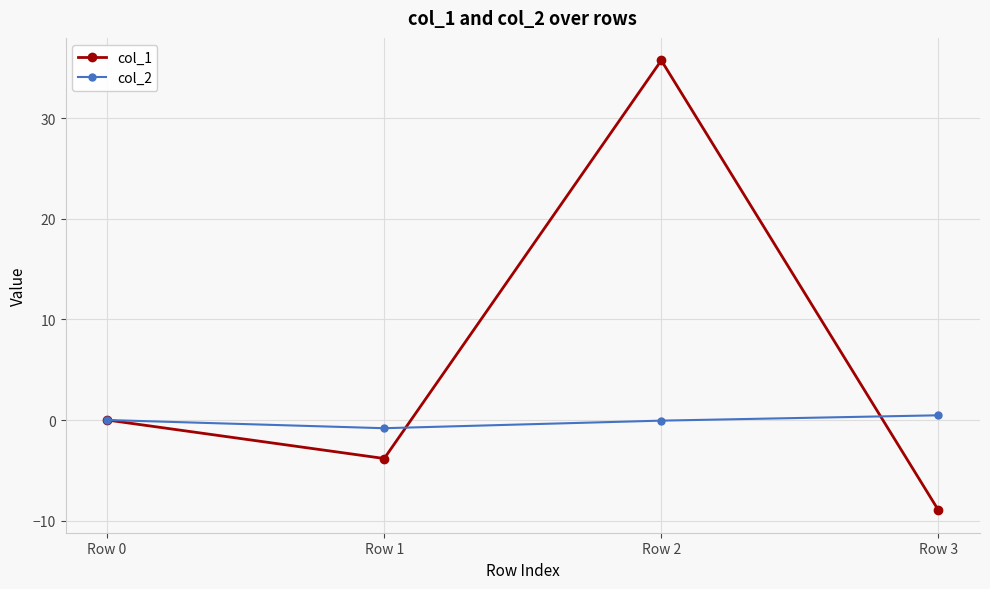

Which series has the largest total across all categories?

col_1